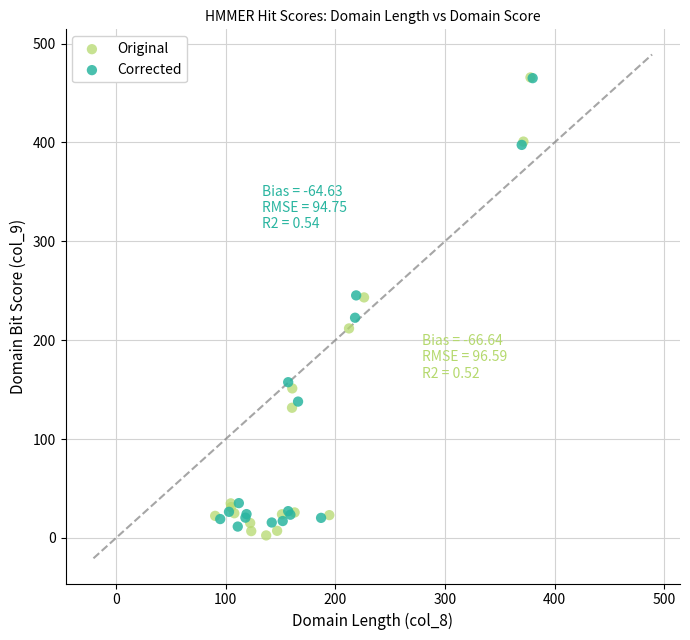

Which series has the largest Y range (max minus min)?

Original